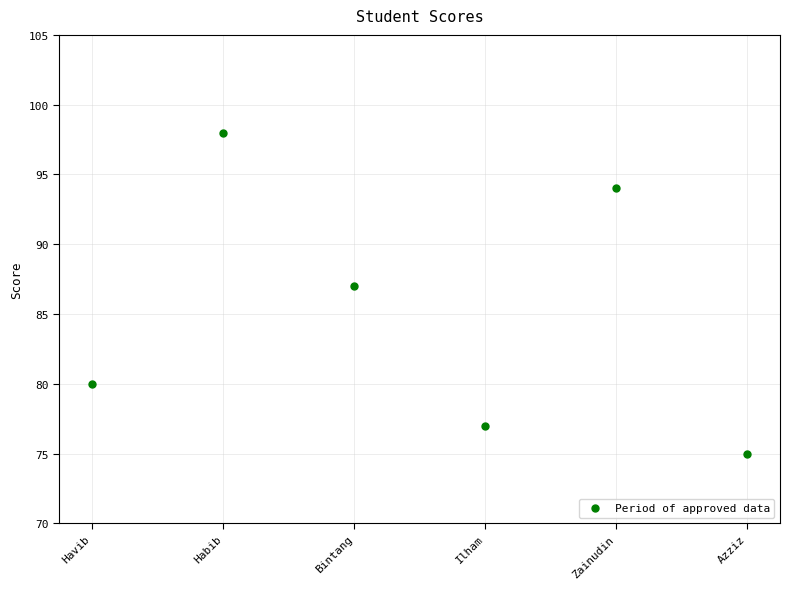

Rank the categories by value from lowest to highest.

Azziz, Ilham, Havib, Bintang, Zainudin, Habib